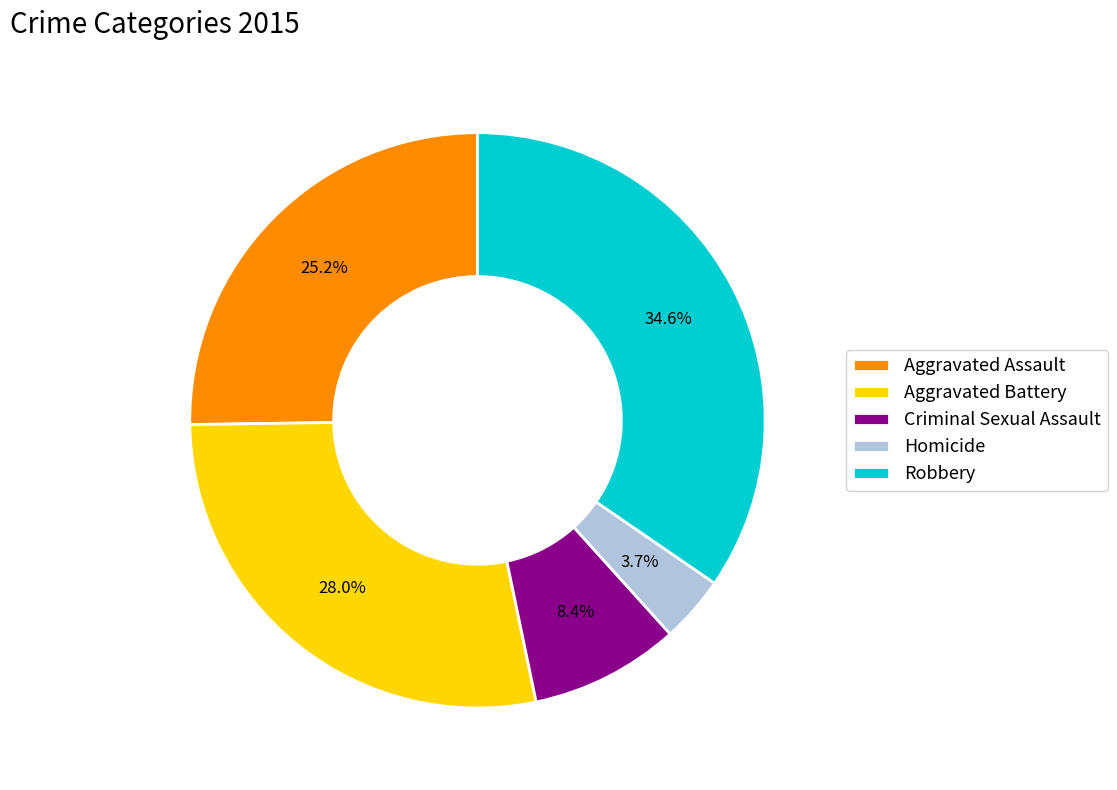

To the nearest percent, what percentage of the pie is Homicide?

4%